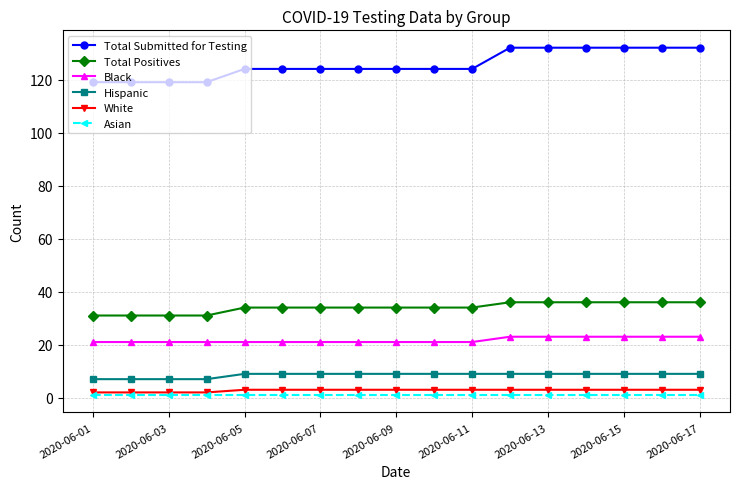

Reading left to right, transcribe all the data shown in this chart.

Total Submitted for Testing: 119	119	119	119	124	124	124	124	124	124	124	132	132	132	132	132	132
Total Positives: 31	31	31	31	34	34	34	34	34	34	34	36	36	36	36	36	36
Black: 21	21	21	21	21	21	21	21	21	21	21	23	23	23	23	23	23
Hispanic: 7	7	7	7	9	9	9	9	9	9	9	9	9	9	9	9	9
White: 2	2	2	2	3	3	3	3	3	3	3	3	3	3	3	3	3
Asian: 1	1	1	1	1	1	1	1	1	1	1	1	1	1	1	1	1